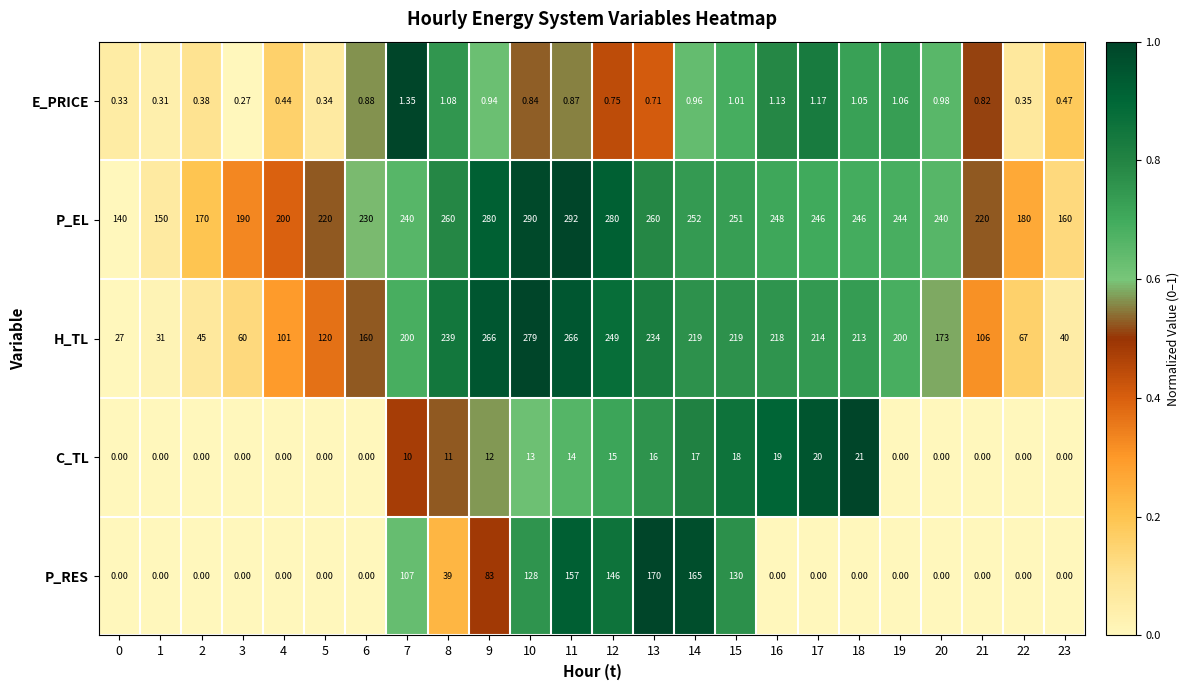

Between 6 and 16, which series saw the biggest shift?

H_TL